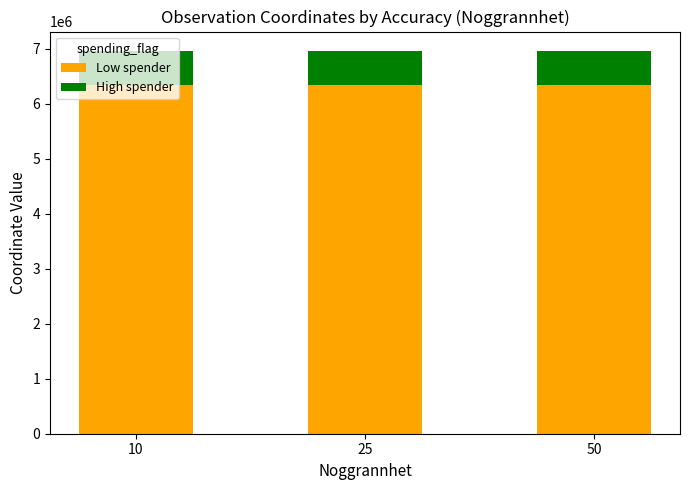

What is the maximum value for Low spender?

6344681.3